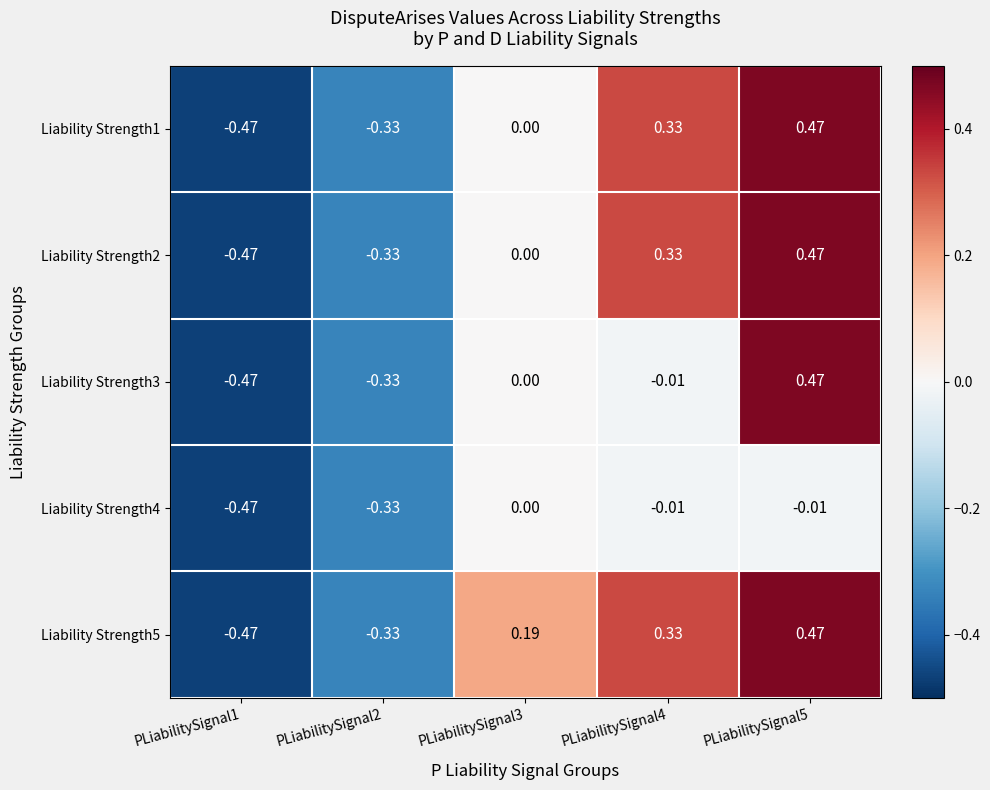

Which label corresponds to the largest value in the chart?

PLiabilitySignal5